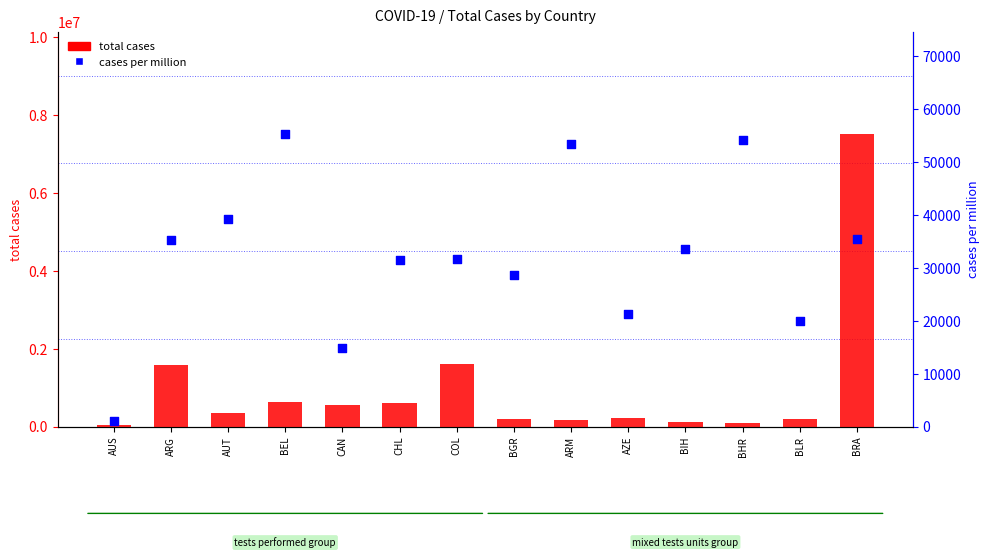

At how many categories does at least one series exceed 5073326?

1